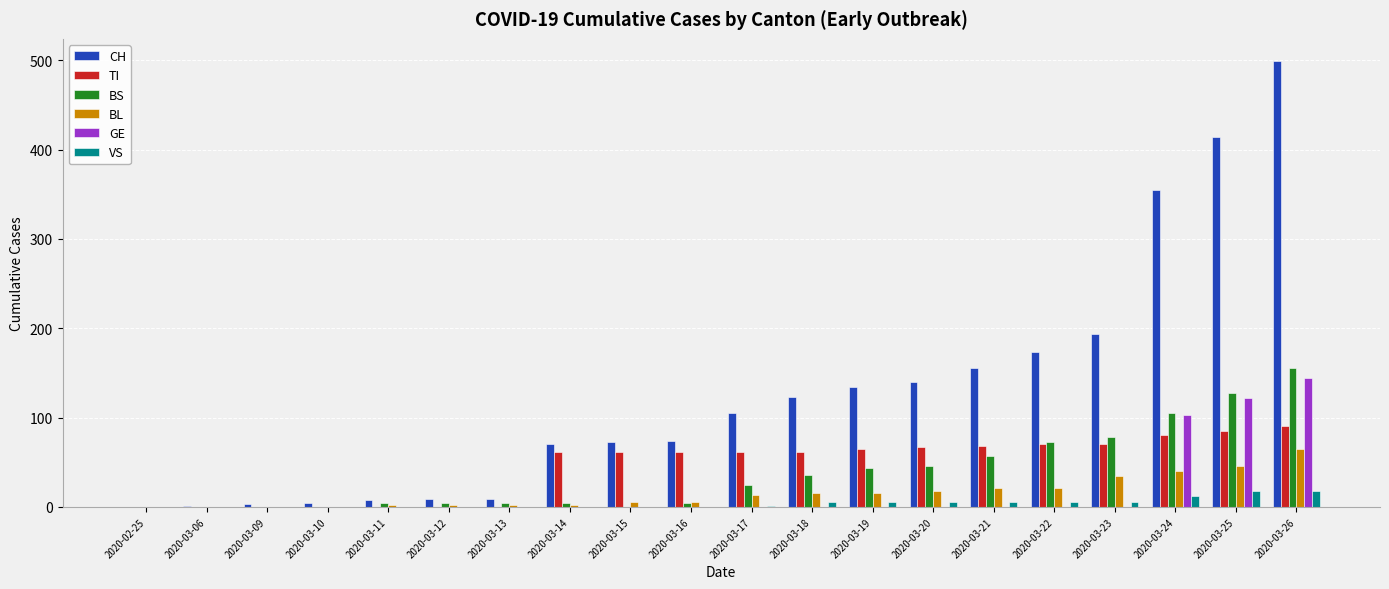

The value of BL at 2020-03-24 is 24. True or false?

False